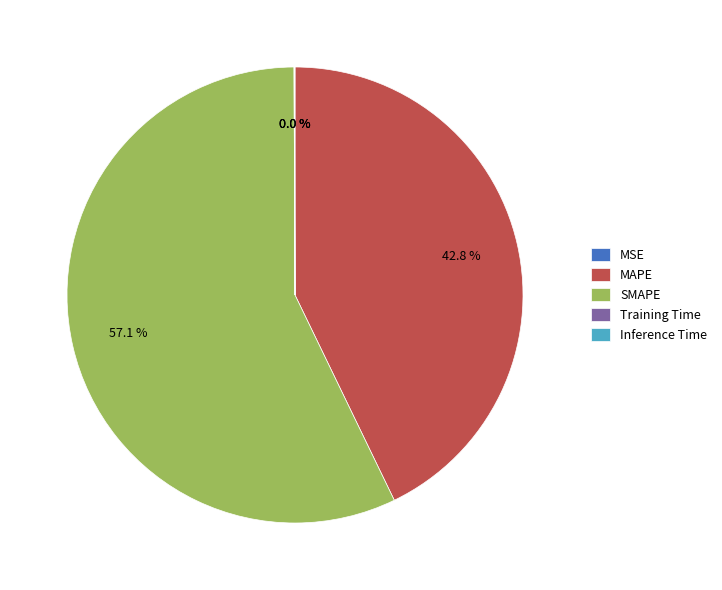

What is the majority slice?

SMAPE